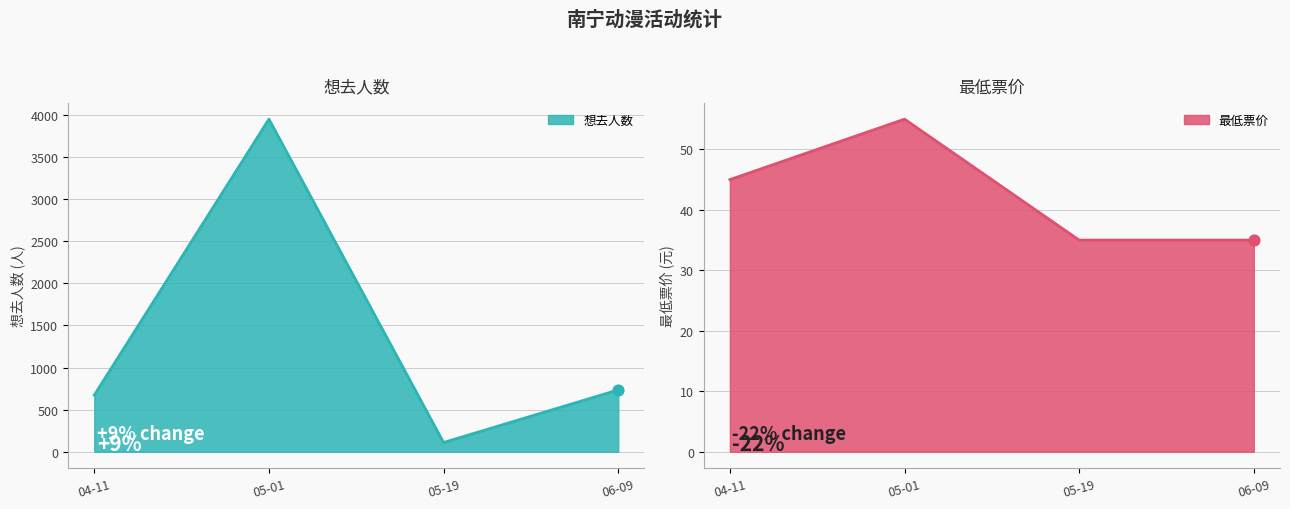

At which category is the sum across all series the highest?

05-01